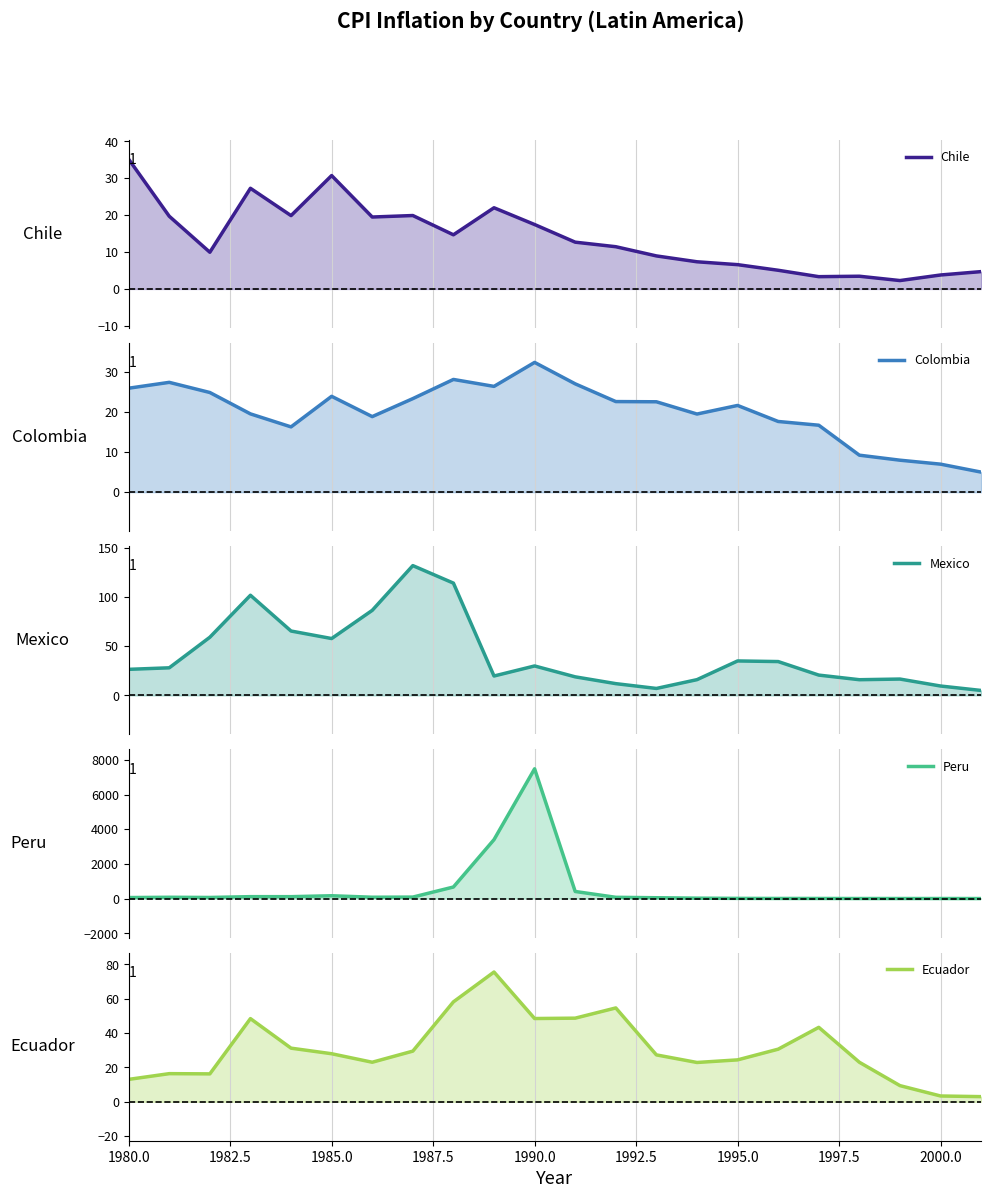

True or false: Chile and Mexico cross at least once.

True